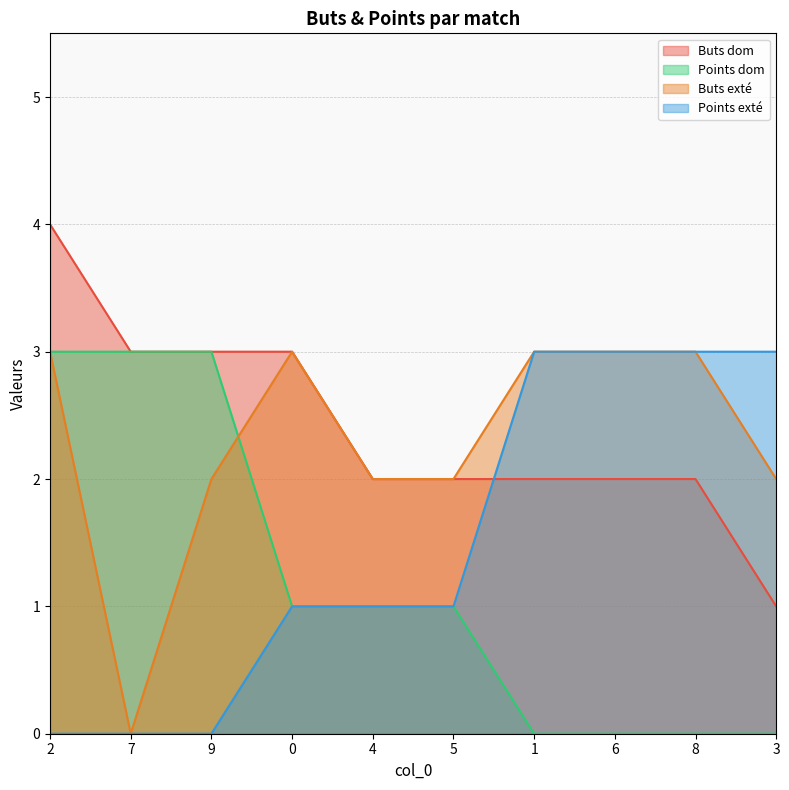

Reading left to right, what are all the values shown in this chart?

Buts dom: 4	3	3	3	2	2	2	2	2	1
Points dom: 3	3	3	1	1	1	0	0	0	0
Buts exté: 3	0	2	3	2	2	3	3	3	2
Points exté: 0	0	0	1	1	1	3	3	3	3